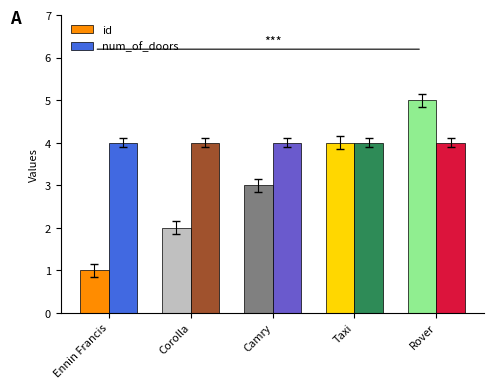

At how many categories does at least one series exceed 1?

5